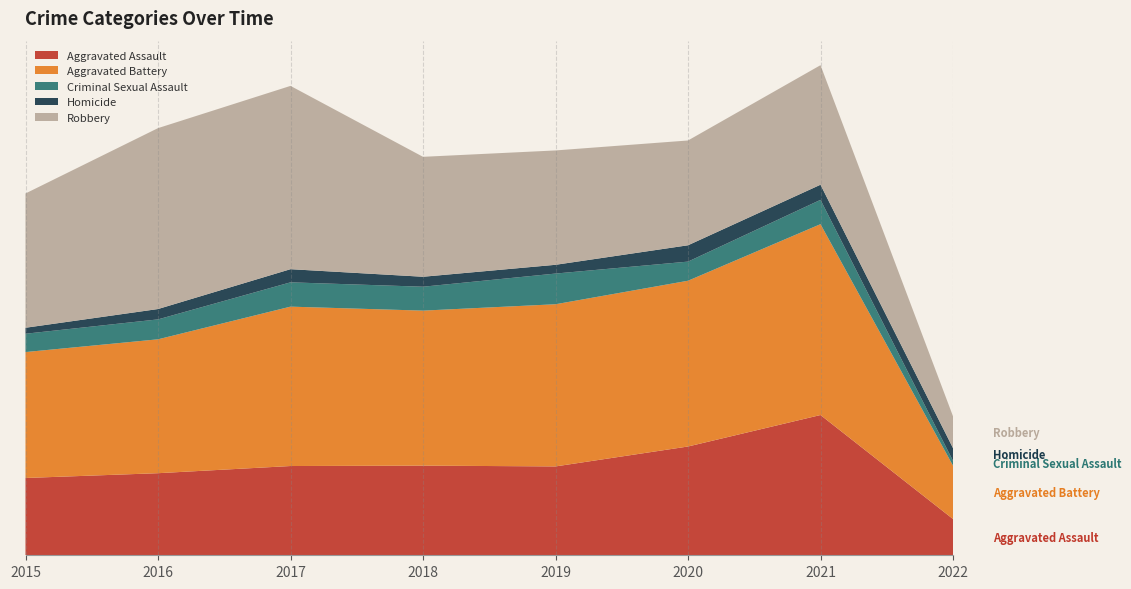

Reading right to left, list all the values displayed in this chart.

Aggravated Assault: 2022=91	2021=352	2020=273	2019=223	2018=225	2017=224	2016=206	2015=194
Aggravated Battery: 2022=134	2021=479	2020=416	2019=407	2018=389	2017=400	2016=336	2015=316
Criminal Sexual Assault: 2022=12	2021=61	2020=48	2019=77	2018=60	2017=61	2016=50	2015=46
Homicide: 2022=32	2021=38	2020=41	2019=22	2018=25	2017=33	2016=26	2015=15
Robbery: 2022=80	2021=300	2020=263	2019=287	2018=301	2017=460	2016=454	2015=337